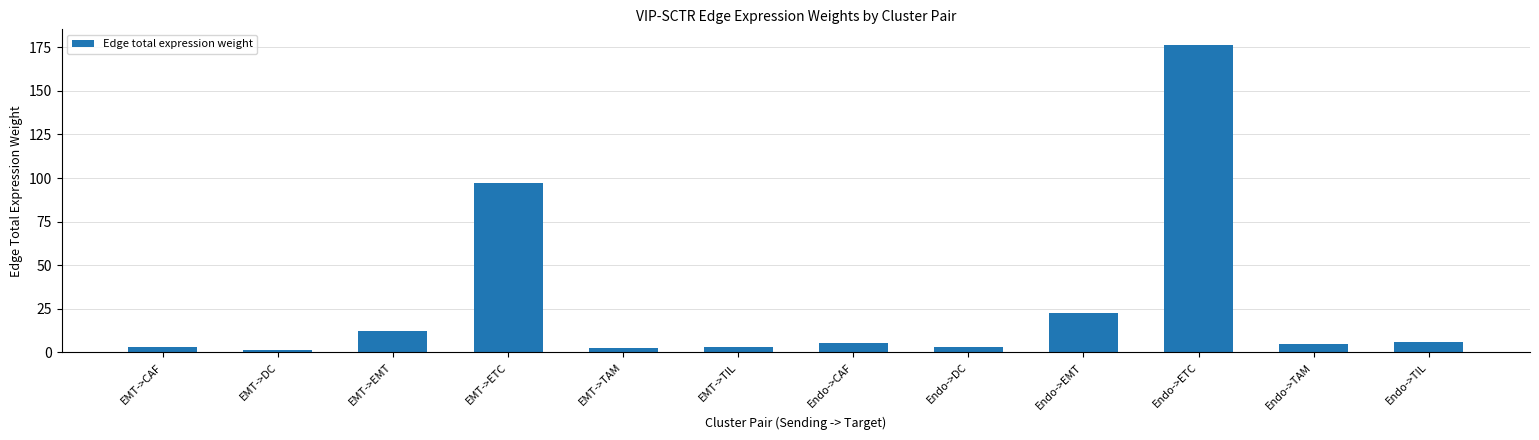

What is the label of the 12th bar from the left?

Endo->TIL